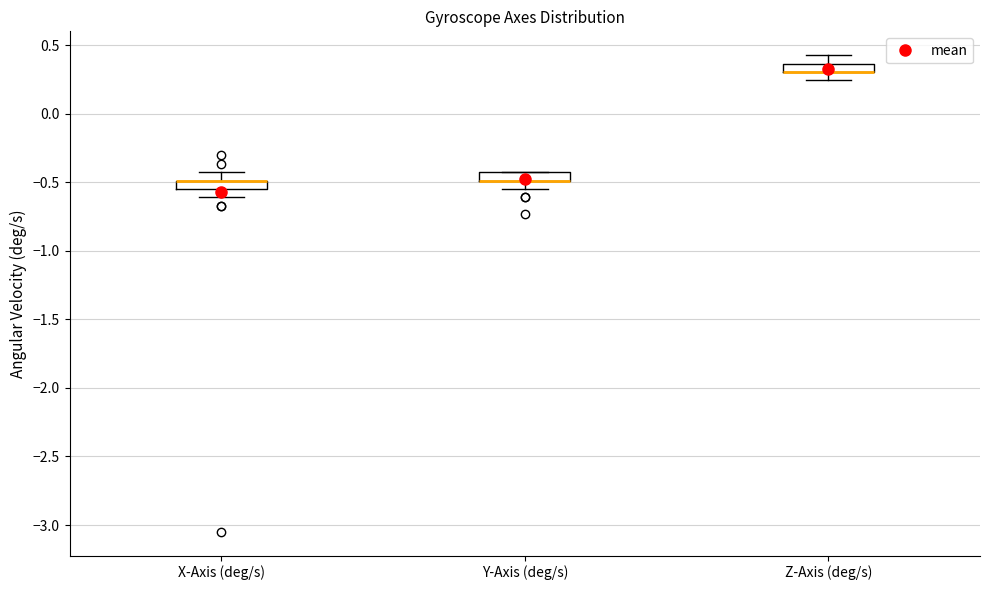

Where is the upper edge of the box for Y-Axis (deg/s) on the y-axis? The values are not printed on the chart, so give them approximately, as read against the axis.

-0.45